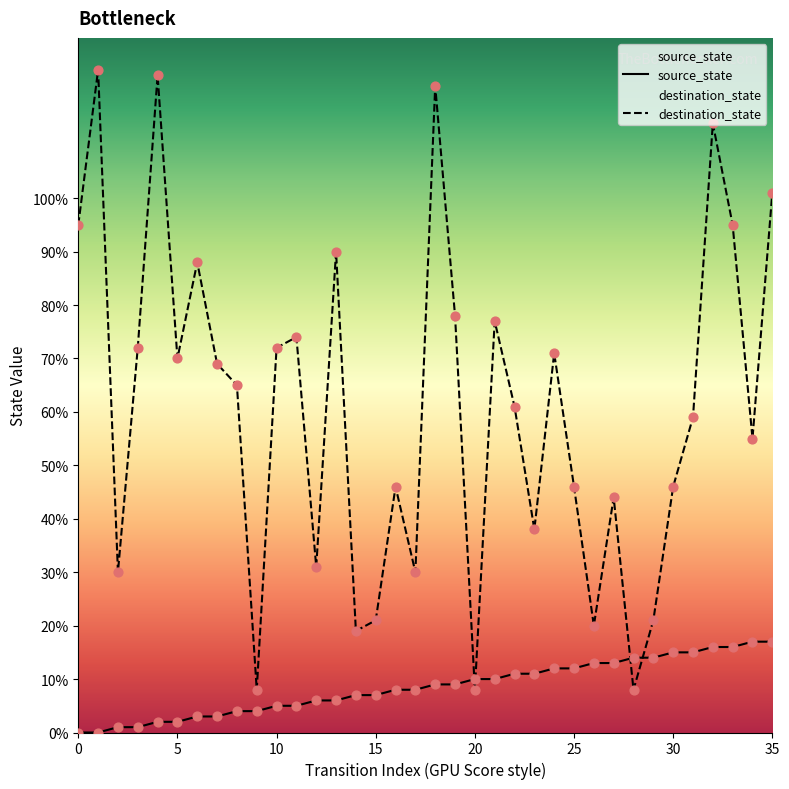

At how many categories does at least one series exceed 73?

12